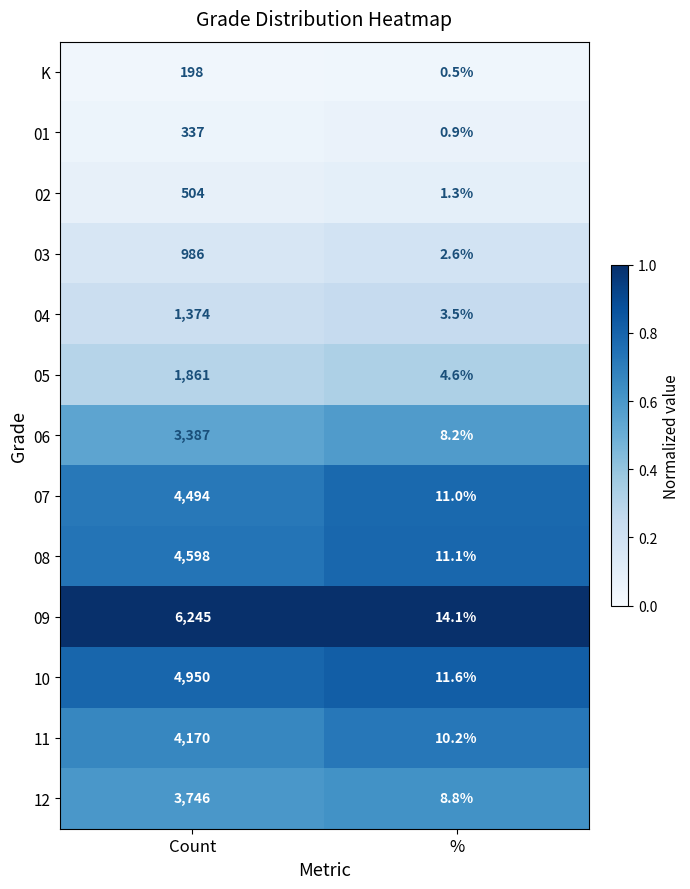

At %, list the series in order from largest to smallest.

09, 10, 08, 07, 11, 12, 06, 05, 04, 03, 02, 01, K